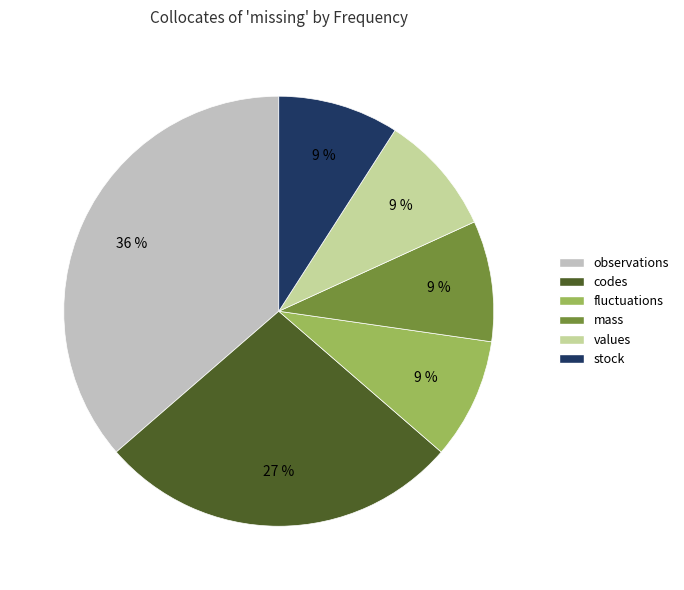

The observations slice represents 36% of the pie. True or false?

True